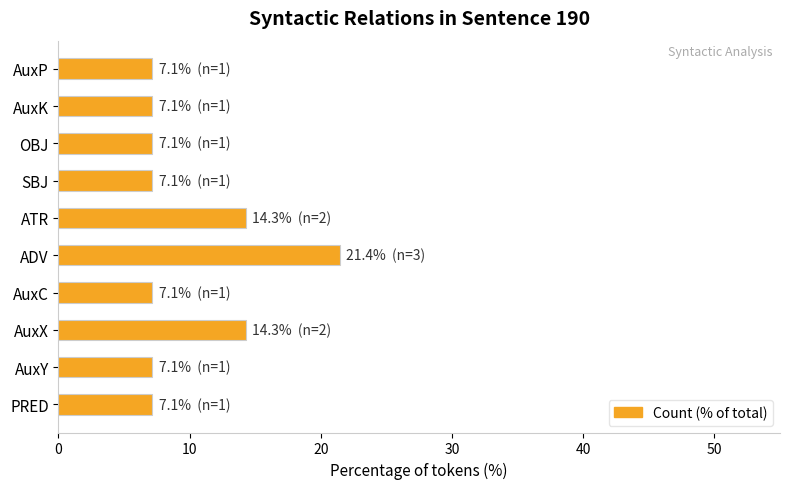

At which category does the chart reach its peak across all series?

ADV